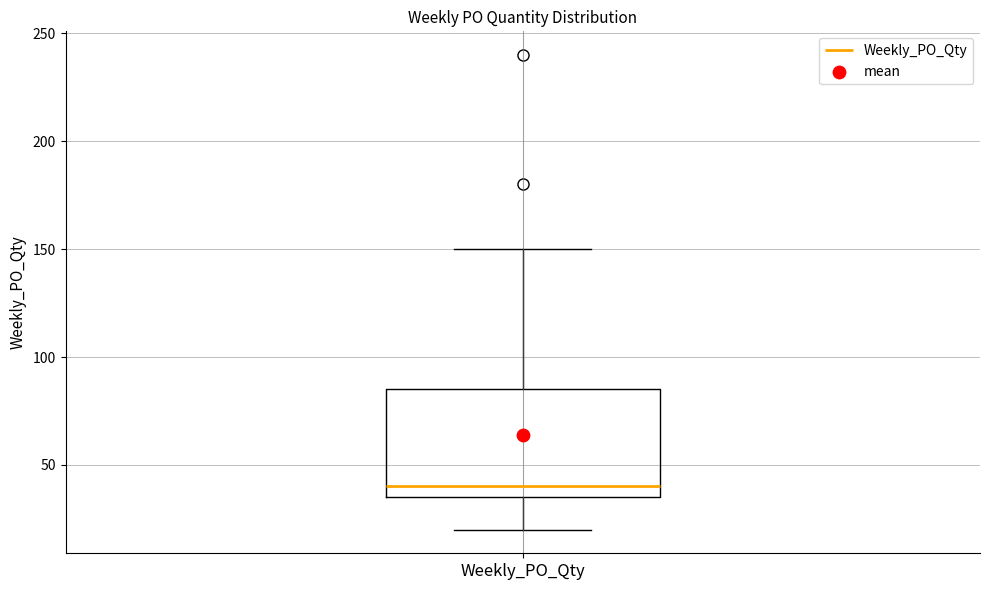

Transcribe this box plot: give where the median line is, the range the box spans, and where the two whiskers end, as read against the y-axis. The values are not printed on the chart, so give them approximately, as read against the axis.

median 40, box 35 to 85, whiskers 20 to 150